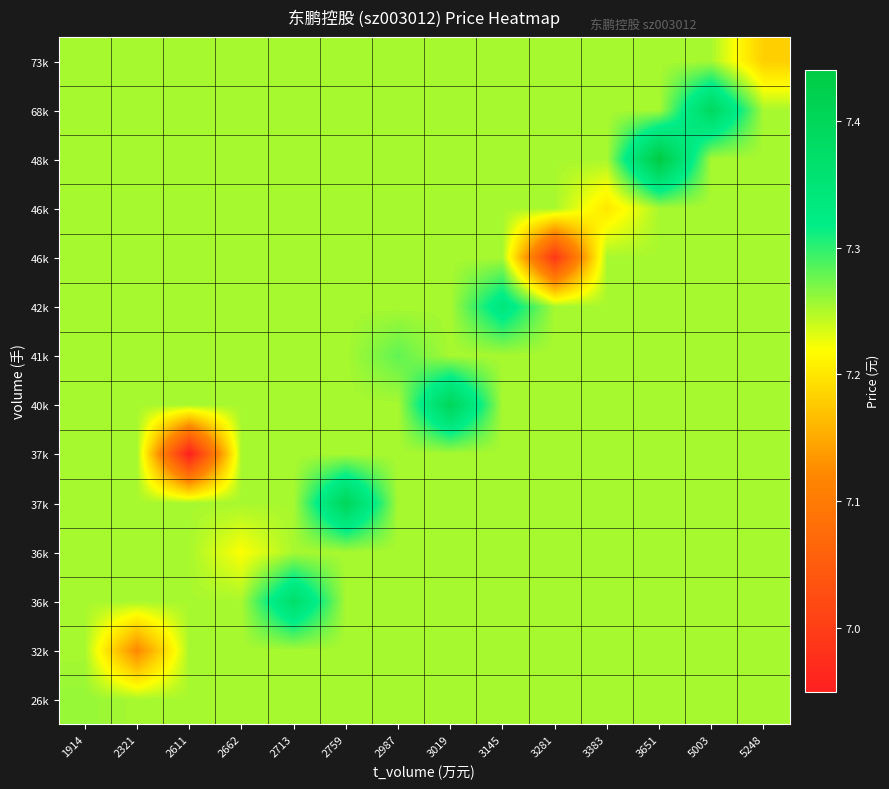

What is the minimum value shown in the chart?

7.0